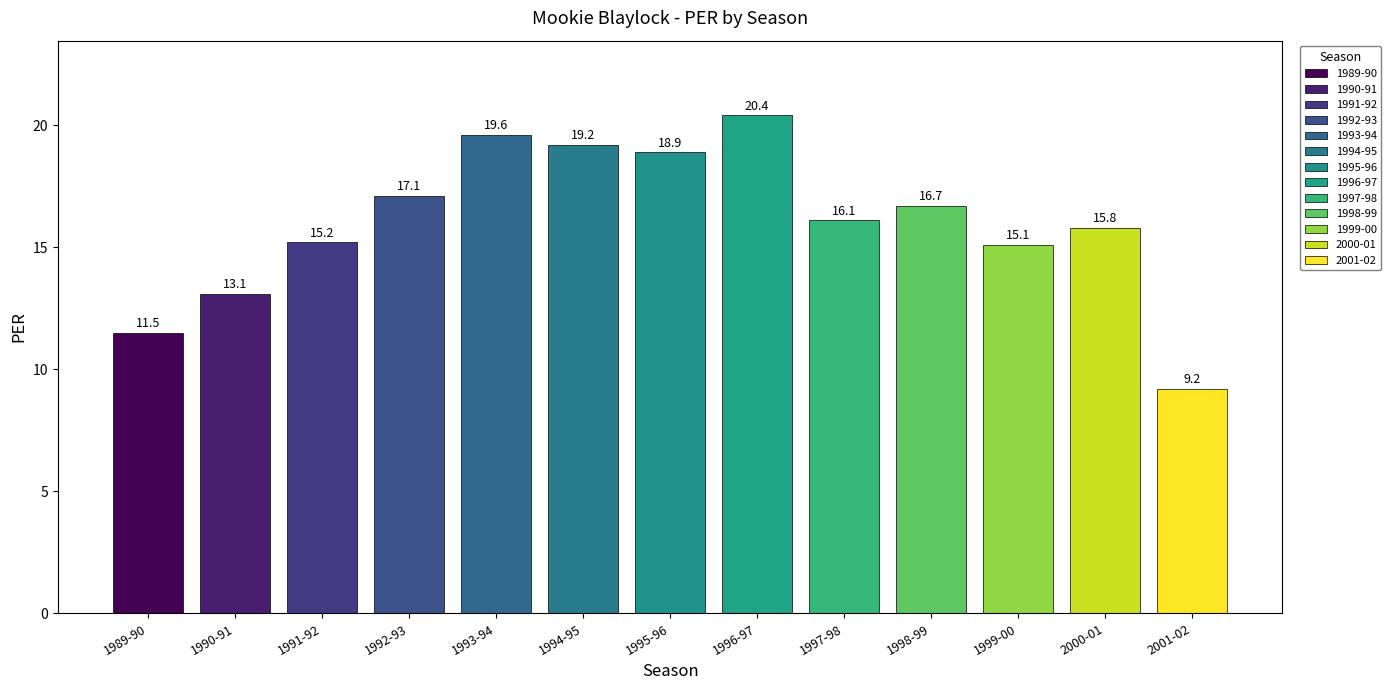

At which label is the value closest to 14?

1990-91